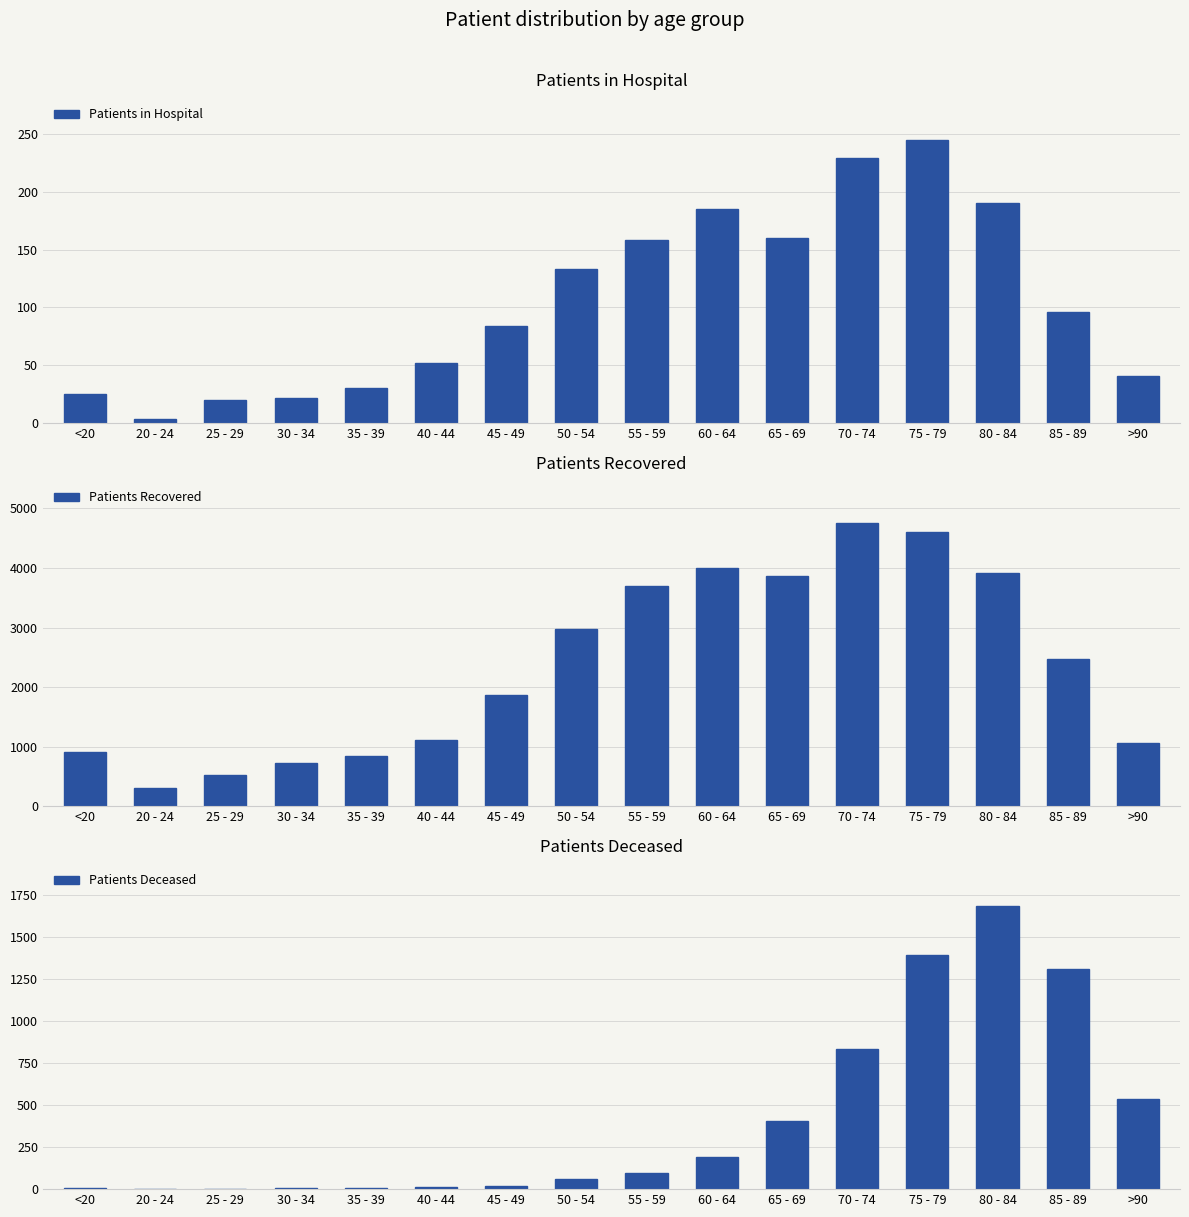

What are all the series names shown in the legend?

Patients in Hospital, Patients Recovered, Patients Deceased